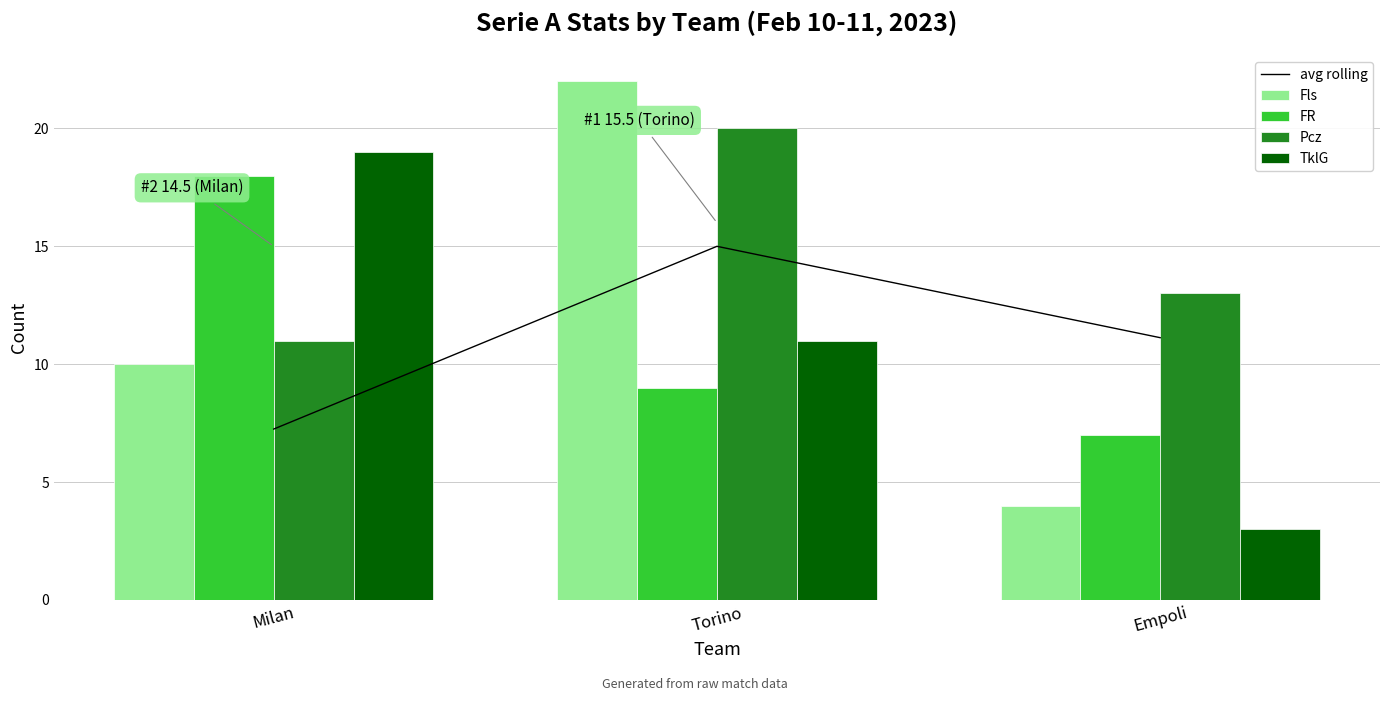

Between Torino and Empoli, which series saw the biggest shift?

Fls